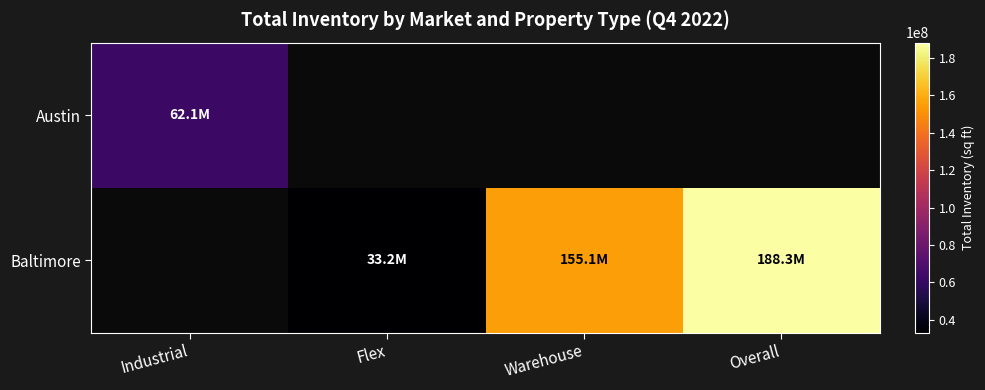

The value of Baltimore at Overall is 188266946.0. True or false?

True